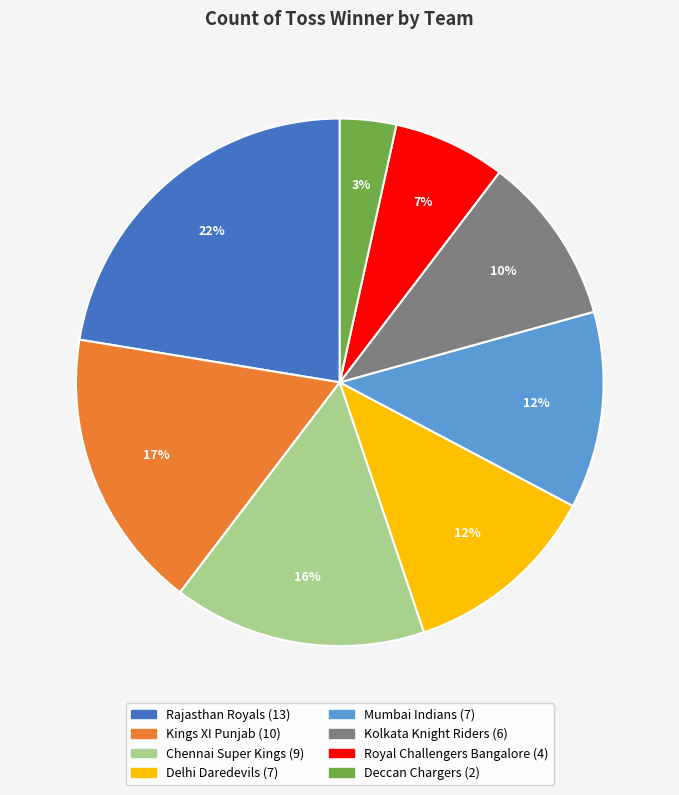

To the nearest percent, what percentage of the pie is Delhi Daredevils?

12%